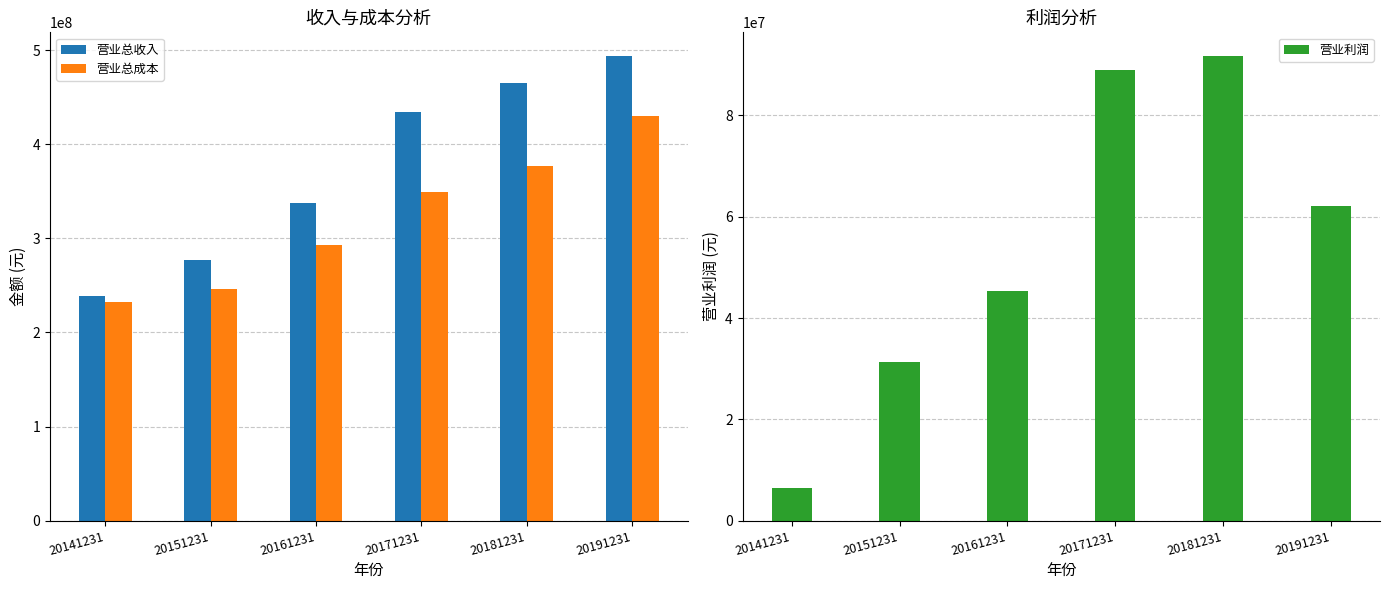

Is the value of 营业利润 at 20171231 greater than the value of 营业总收入 at 20181231?

No